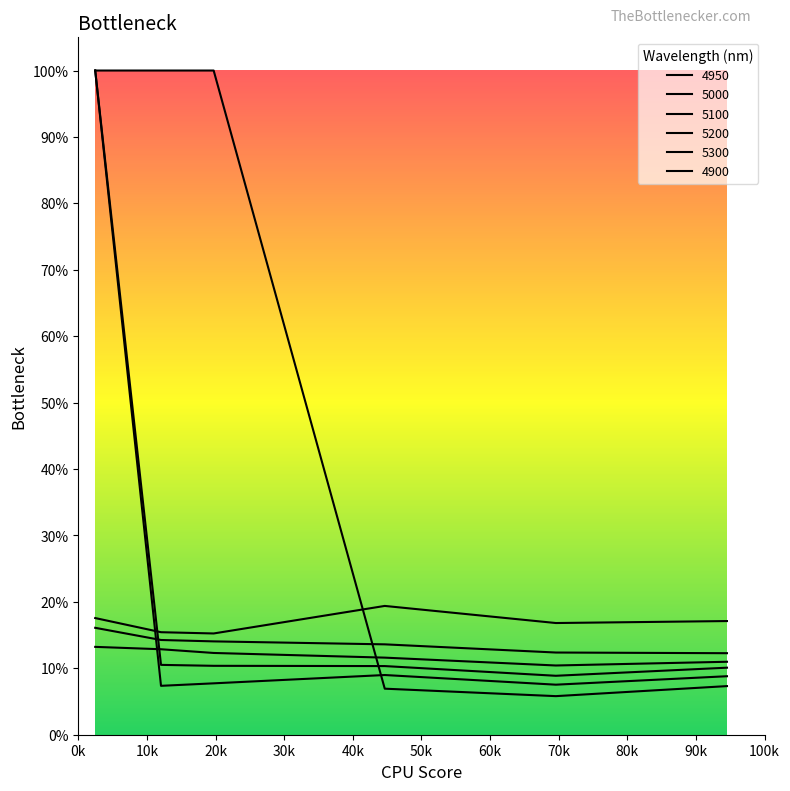

What is the label of the 3rd point from the left?

0.1972602739726027